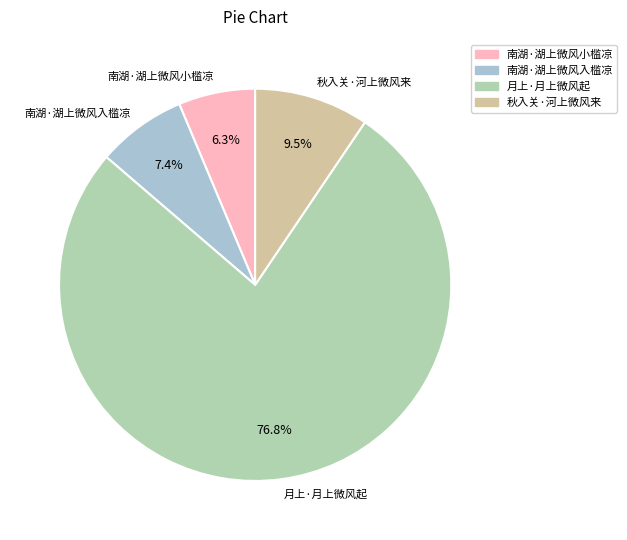

To the nearest percent, what portion does 月上·月上微风起 represent?

77%